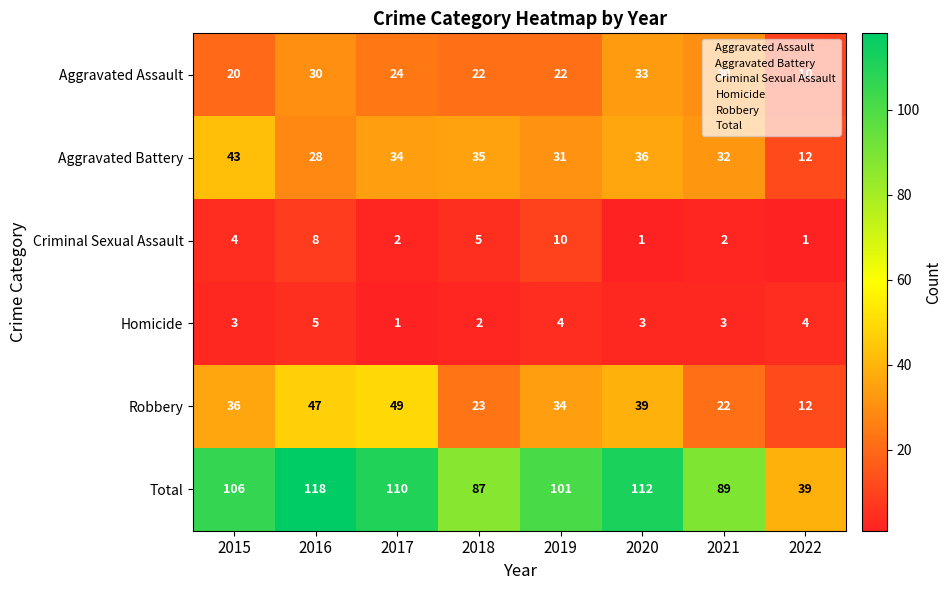

What is the difference between the maximum and minimum values in the Robbery series?

37